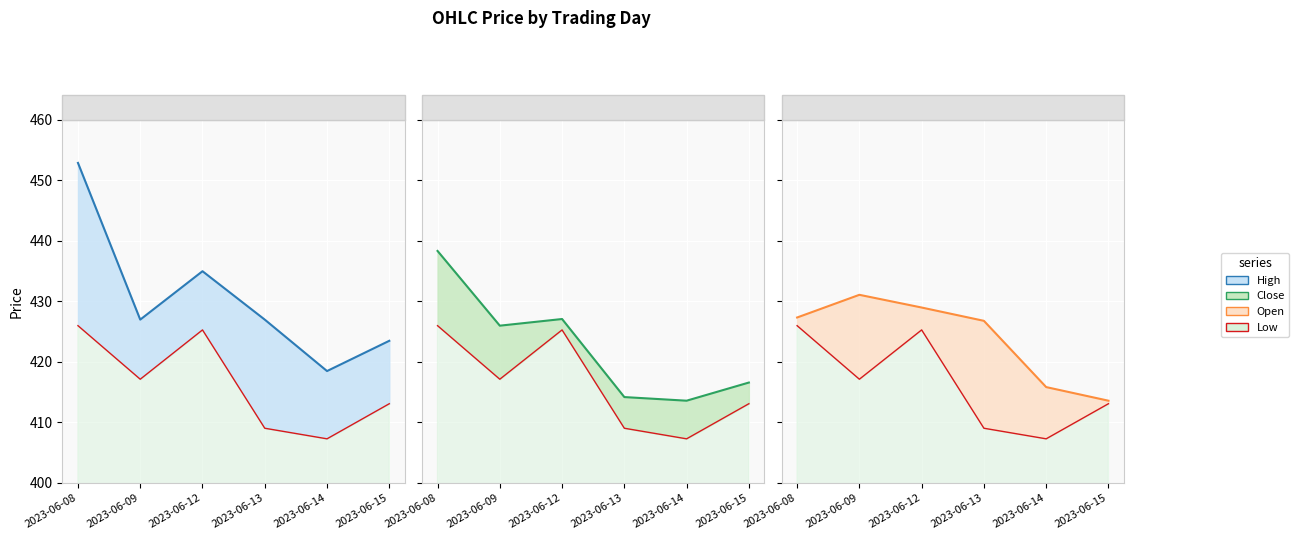

At how many categories does at least one series exceed 442?

1